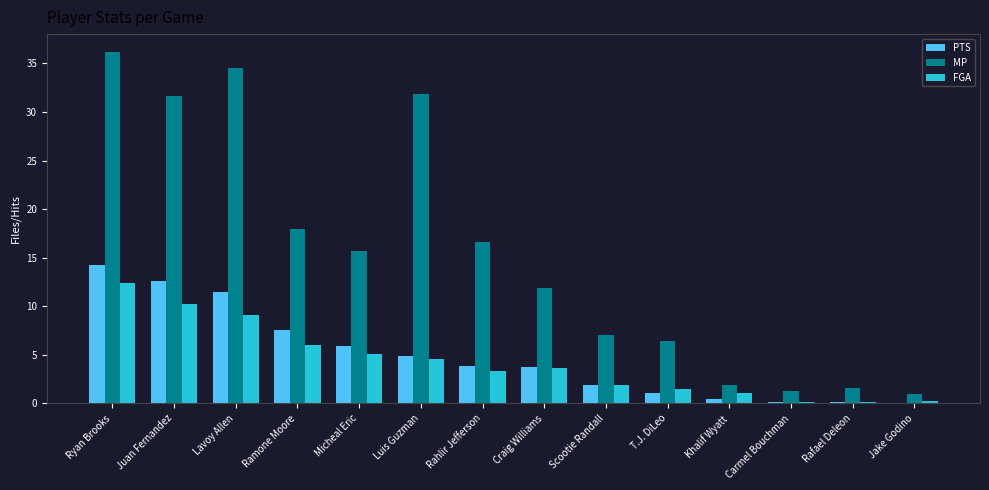

How many data points in FGA are above 3?

8